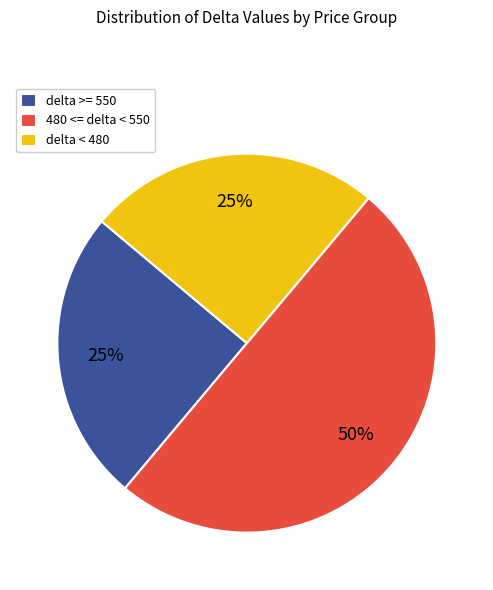

Count the number of slices in the pie.

3